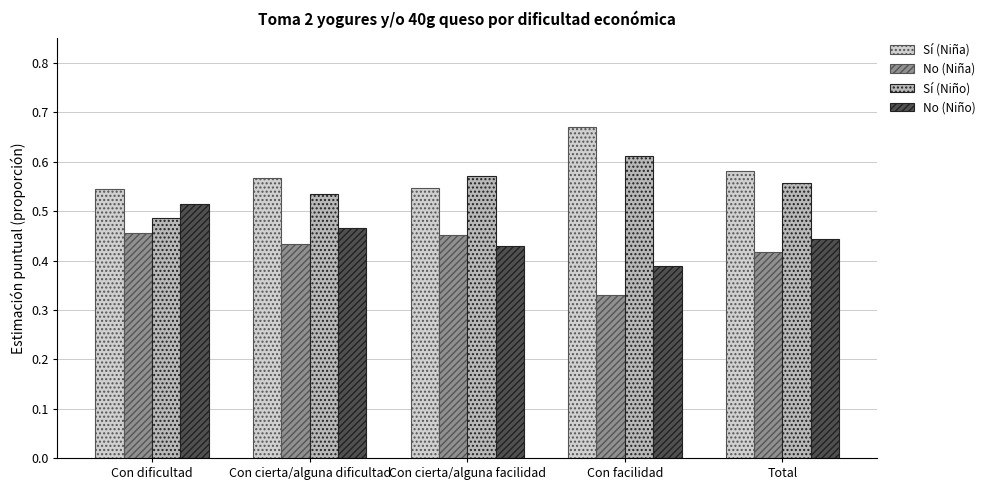

Count the No (Niña) values in the range 0 to 1.

5